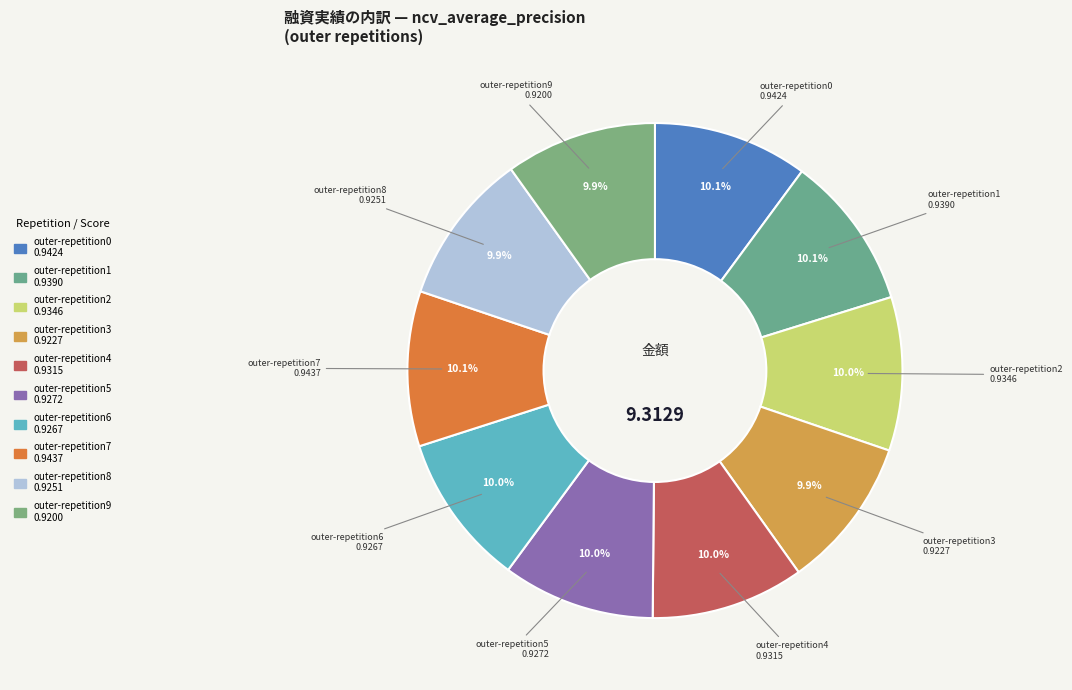

The outer-repetition7 slice represents 1% of the pie. True or false?

False